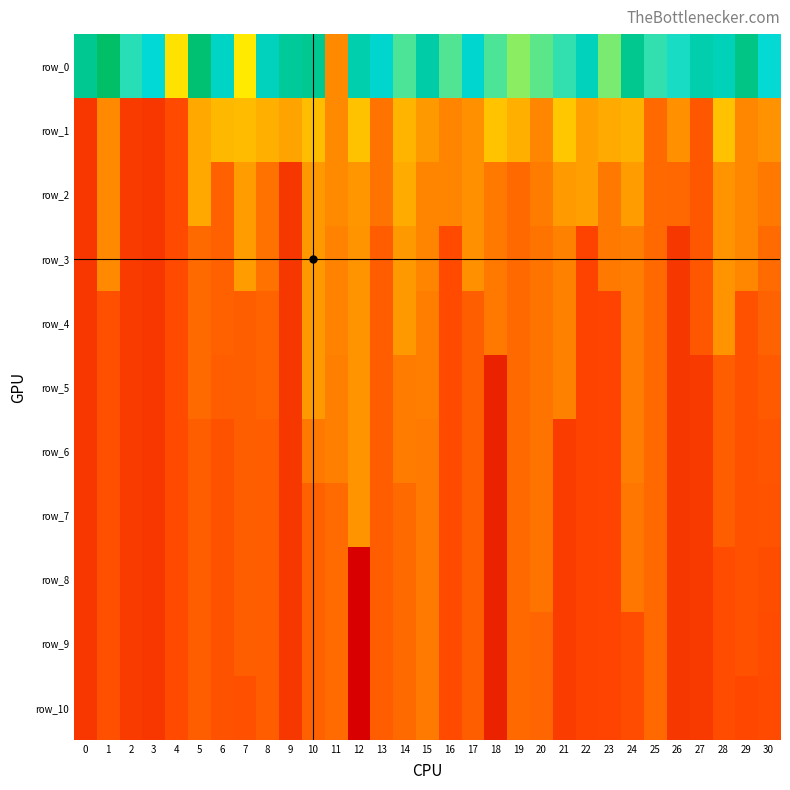

At which label does row_7 reach its peak?

12